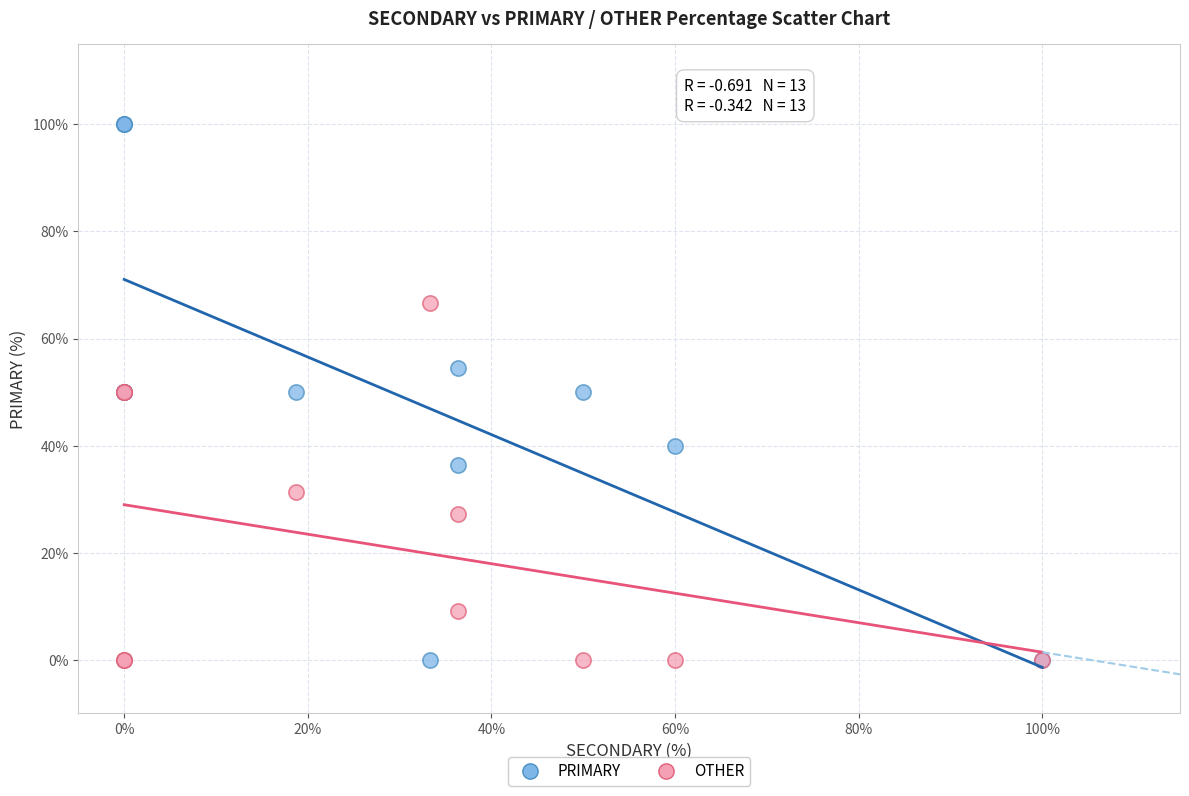

Which series has the largest Y range (max minus min)?

PRIMARY